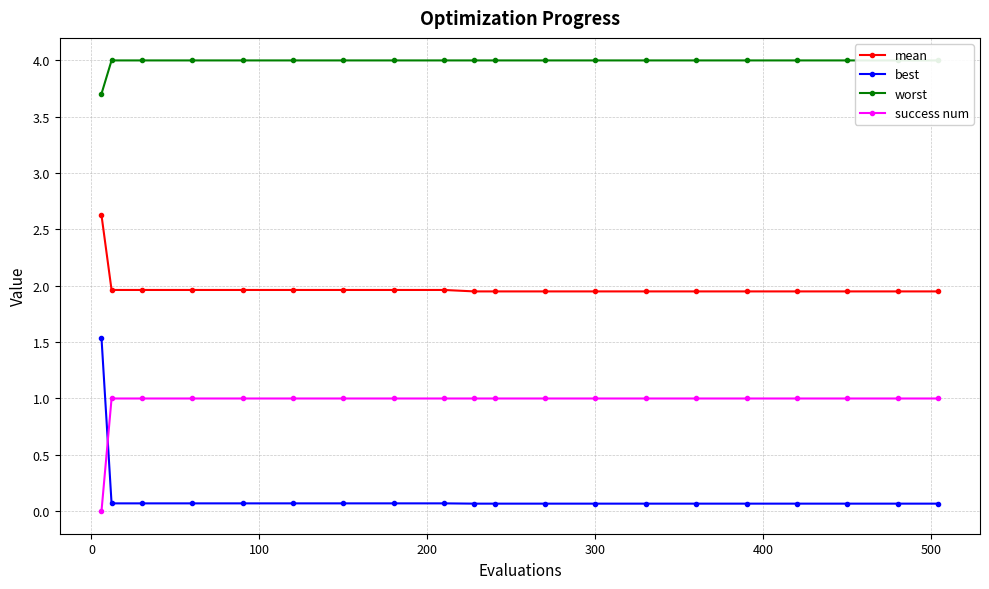

What is the value of the success num point at the 13th from the left?

1.0